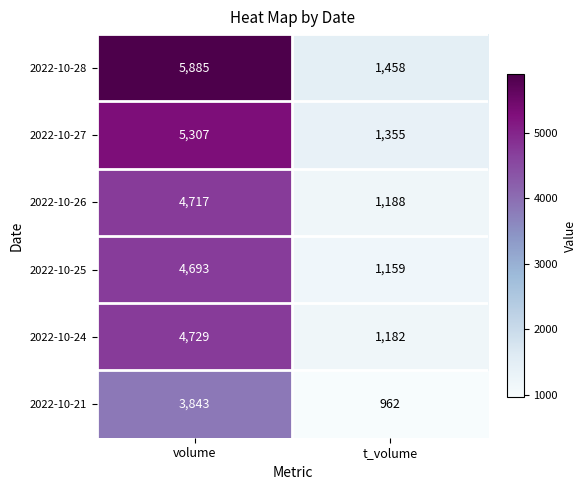

What is the spread (max minus min) of values at t_volume?

496